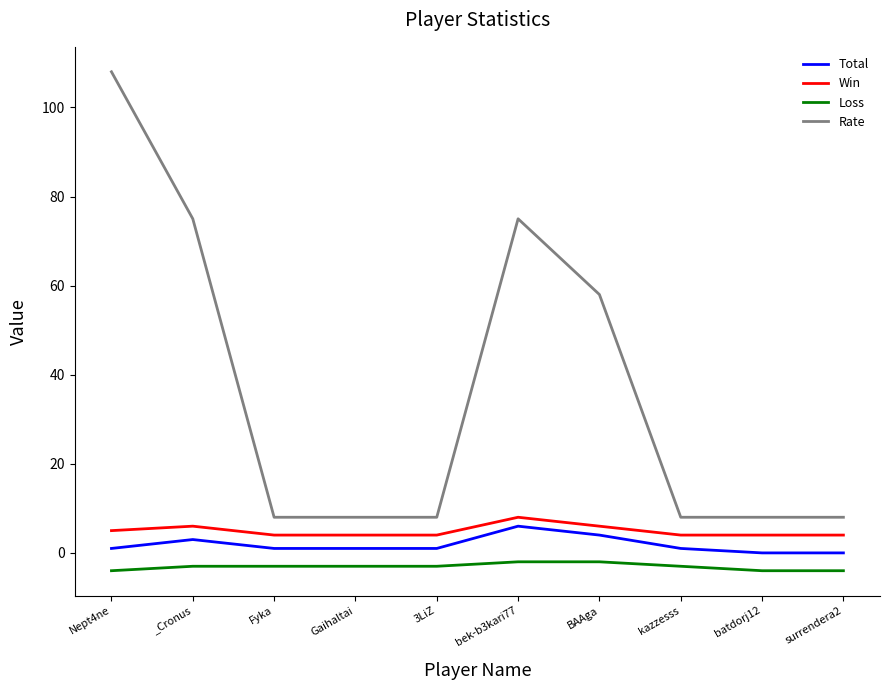

True or false: Win has a value of 4 at Fyka.

True